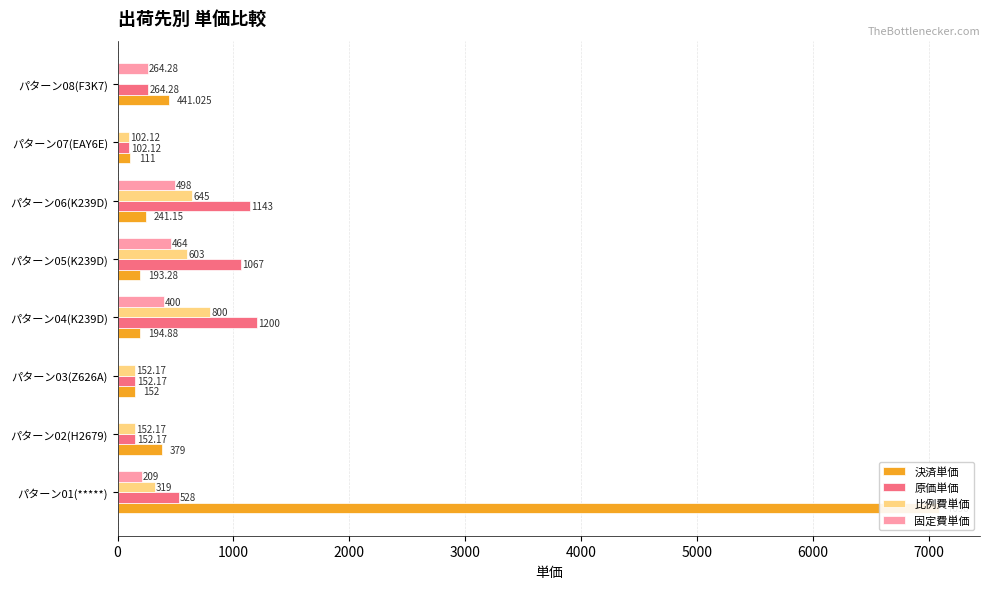

How many data points does each series have?

8